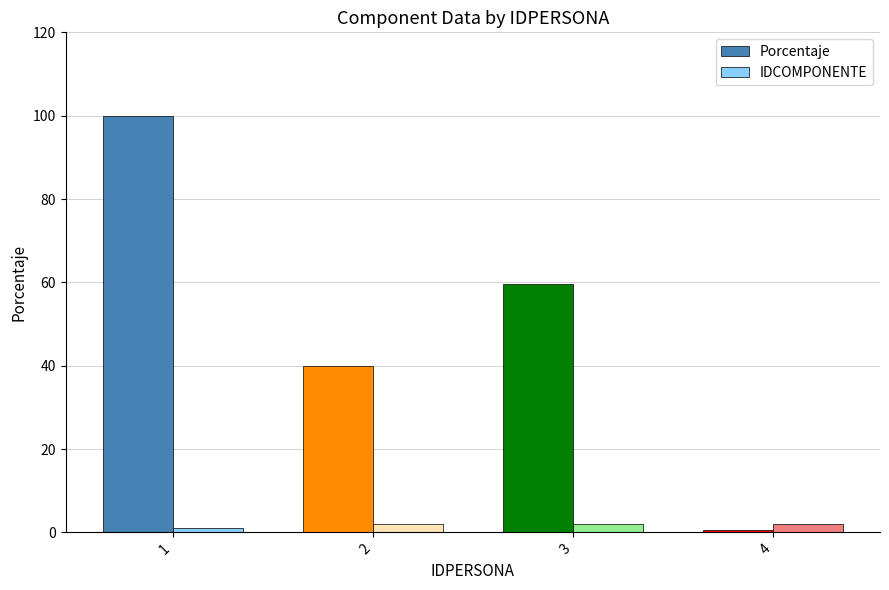

What is the sum of the IDCOMPONENTE values at 2 and 1?

3.0